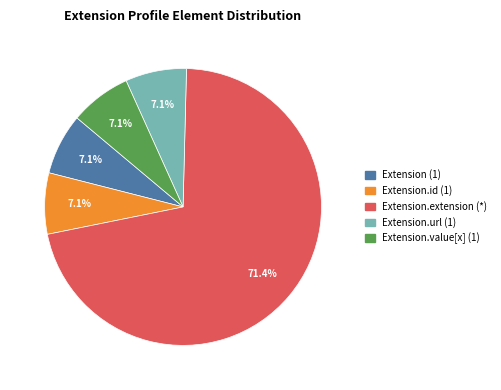

Is there a majority slice in this chart?

Yes